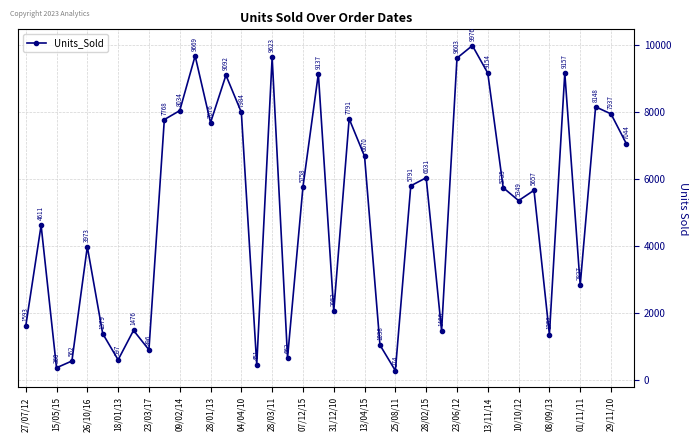

What is the value of the 10th point from the left?

7768